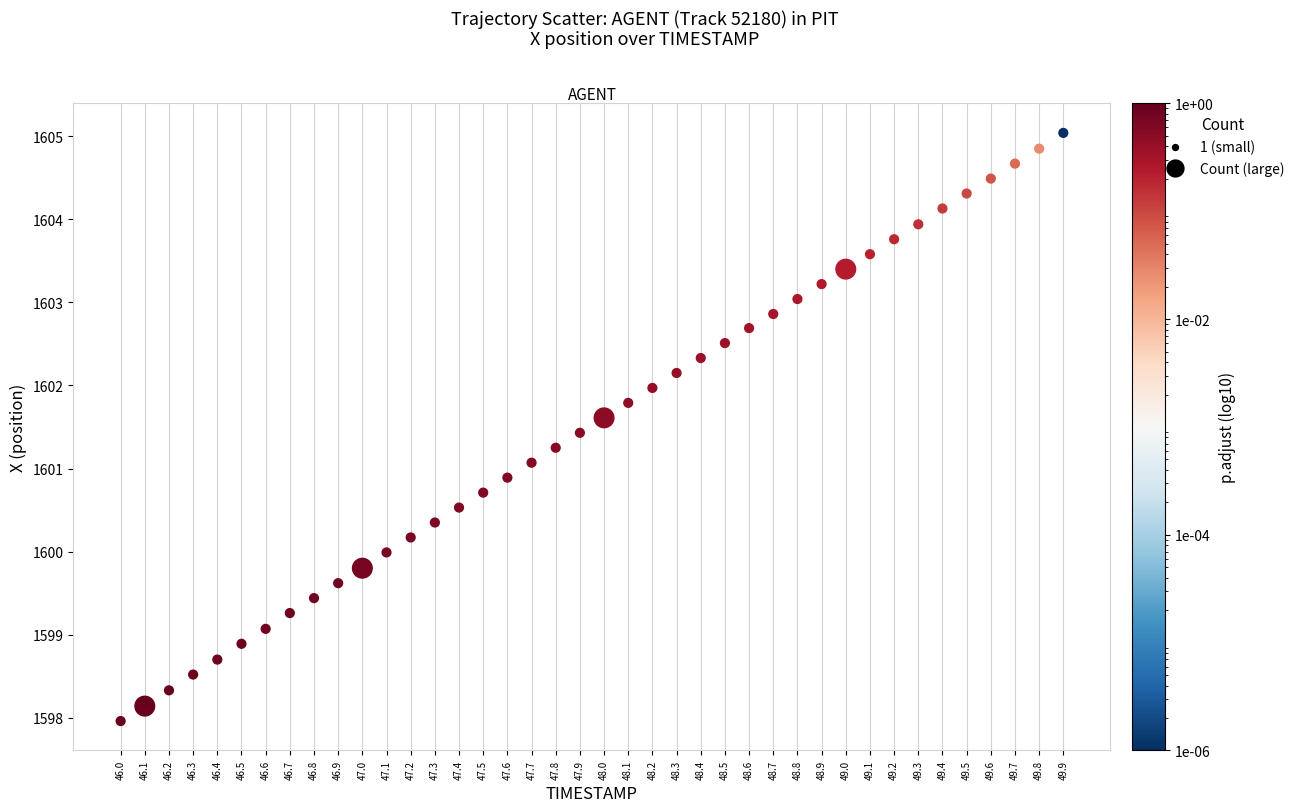

What is the range of Y values (max minus min)?

7.1